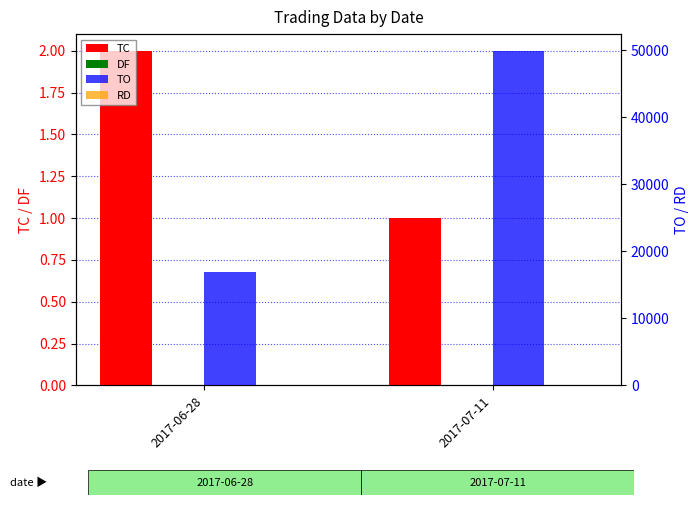

Reading left to right, list all the values displayed in this chart.

TC: 2017-06-28=2	2017-07-11=1
DF: 2017-06-28=0	2017-07-11=0
TO: 2017-06-28=16930	2017-07-11=49910
RD: 2017-06-28=0	2017-07-11=0